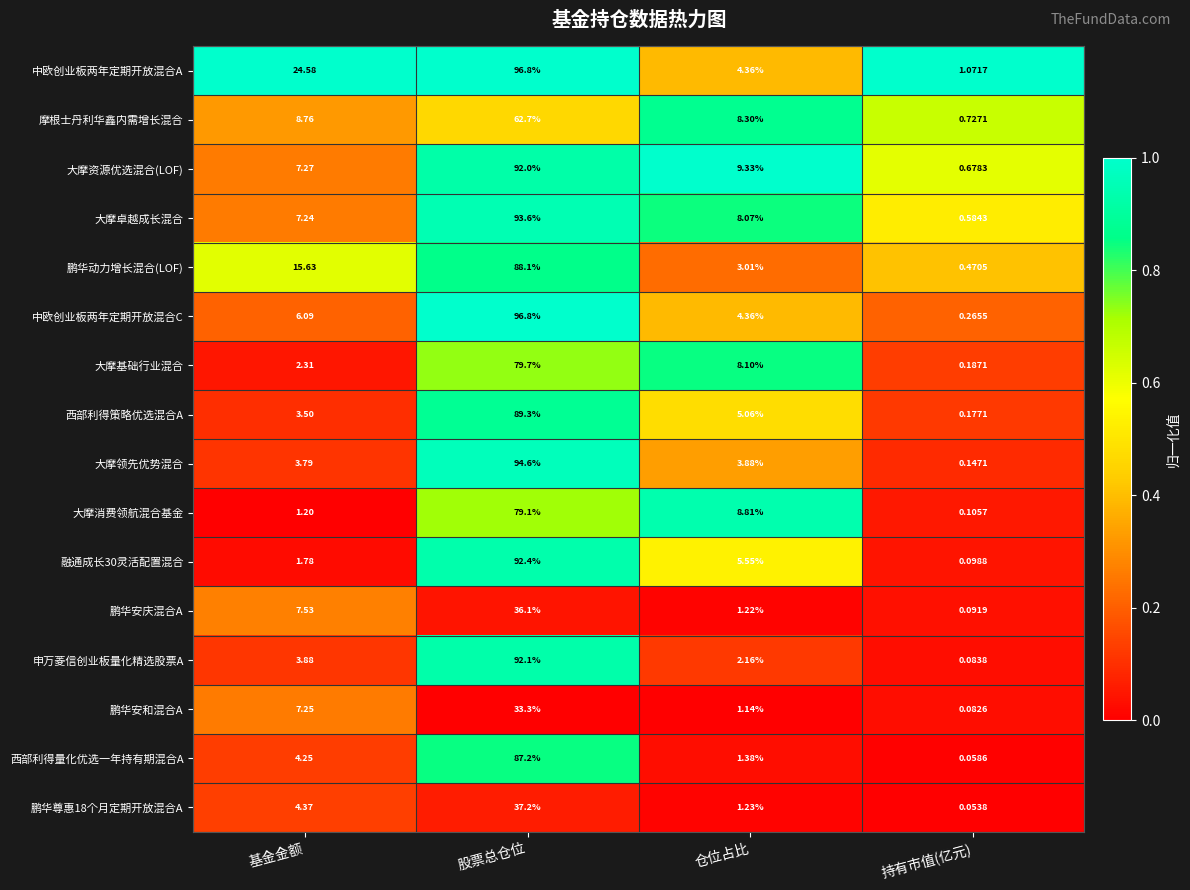

At which category is the sum across all series the highest?

股票总仓位